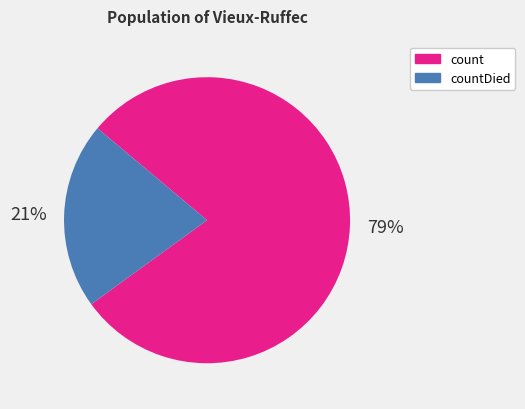

To the nearest percent, what is the average slice percentage?

50%